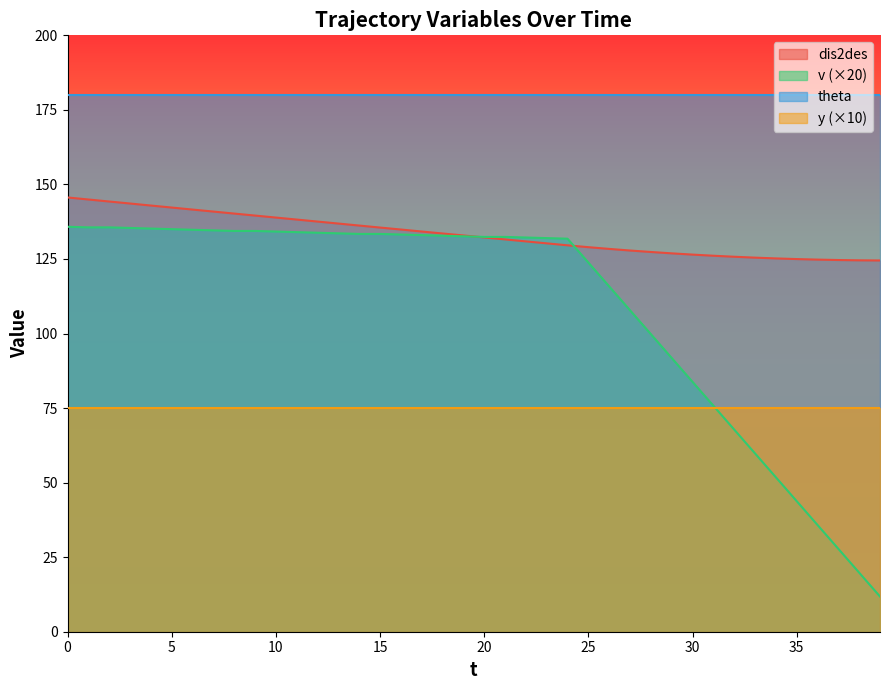

What is the difference between the dis2des values at 5 and 22?

11.3